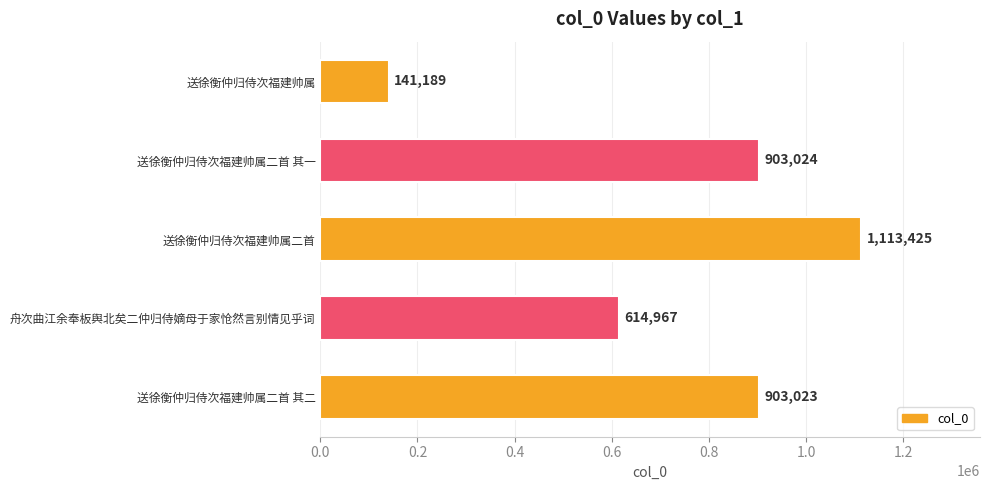

Reading bottom to top, list all the values displayed in this chart.

903023	614967	1113425	903024	141189